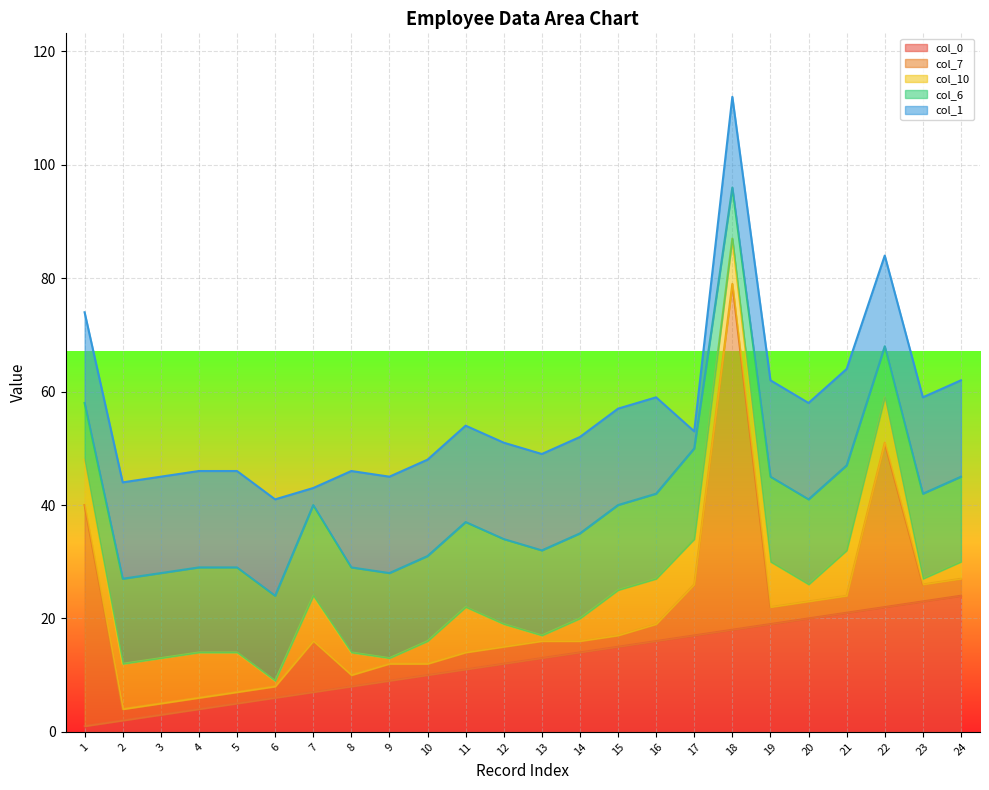

How many intersections are there between col_7 and col_1?

7